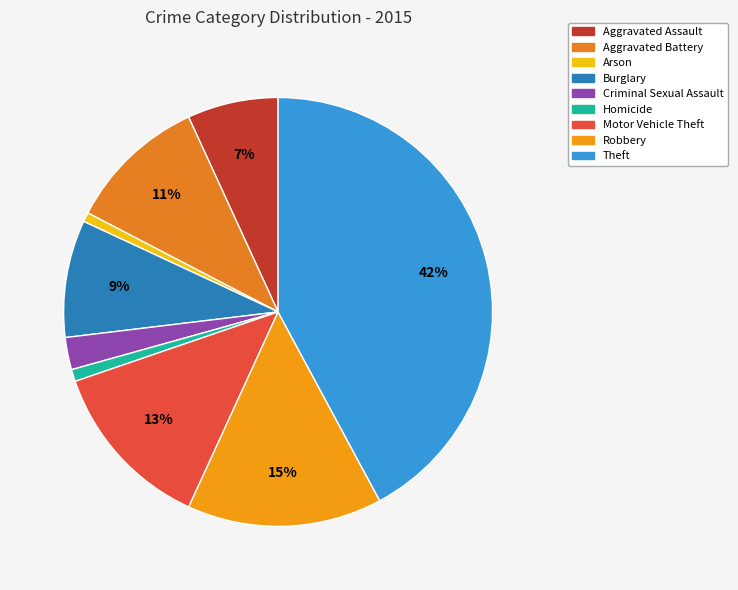

Rank the categories by value from highest to lowest.

Theft, Robbery, Motor Vehicle Theft, Aggravated Battery, Burglary, Aggravated Assault, Criminal Sexual Assault, Homicide, Arson